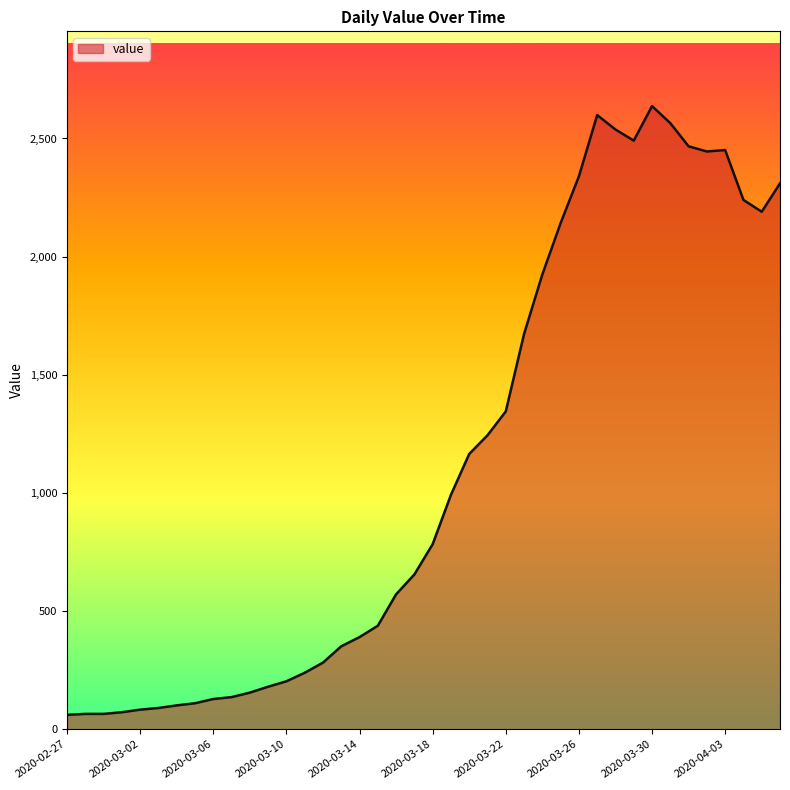

Does the chart display data point markers on the line(s)?

No